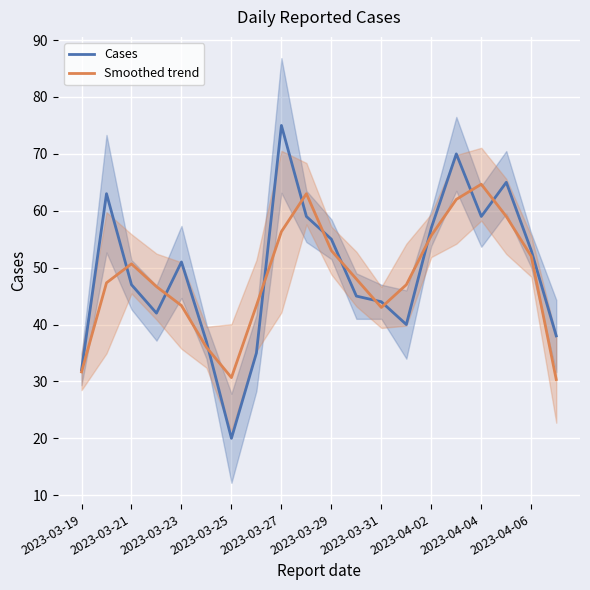

Reading left to right, what are all the values shown in this chart?

Cases: 32.0	63.0	47.0	42.0	51.0	37.0	20.0	35.0	75.0	59.0	55.0	45.0	44.0	40.0	57.0	70.0	59.0	65.0	53.0	38.0
Smoothed trend: 31.7	47.3	50.7	46.7	43.3	36.0	30.7	43.3	56.3	63.0	53.0	48.0	43.0	47.0	55.7	62.0	64.7	59.0	52.0	30.3